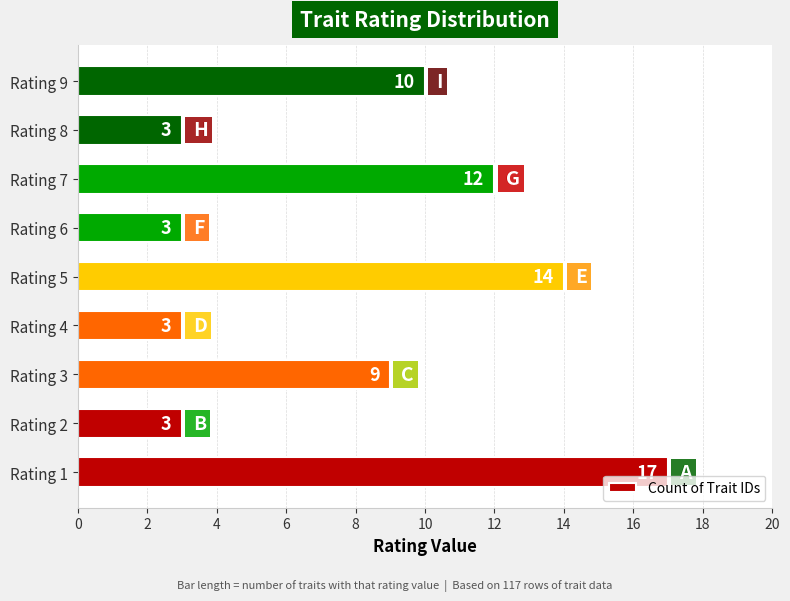

Reading bottom to top, extract all data points from this chart.

17	3	9	3	14	3	12	3	10